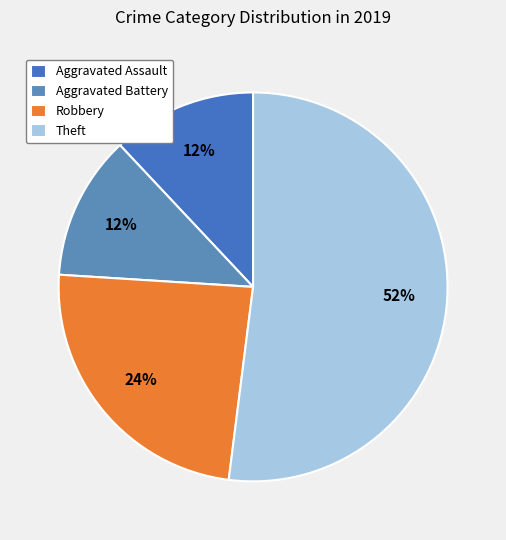

Which has a higher value, Robbery or Theft?

Theft